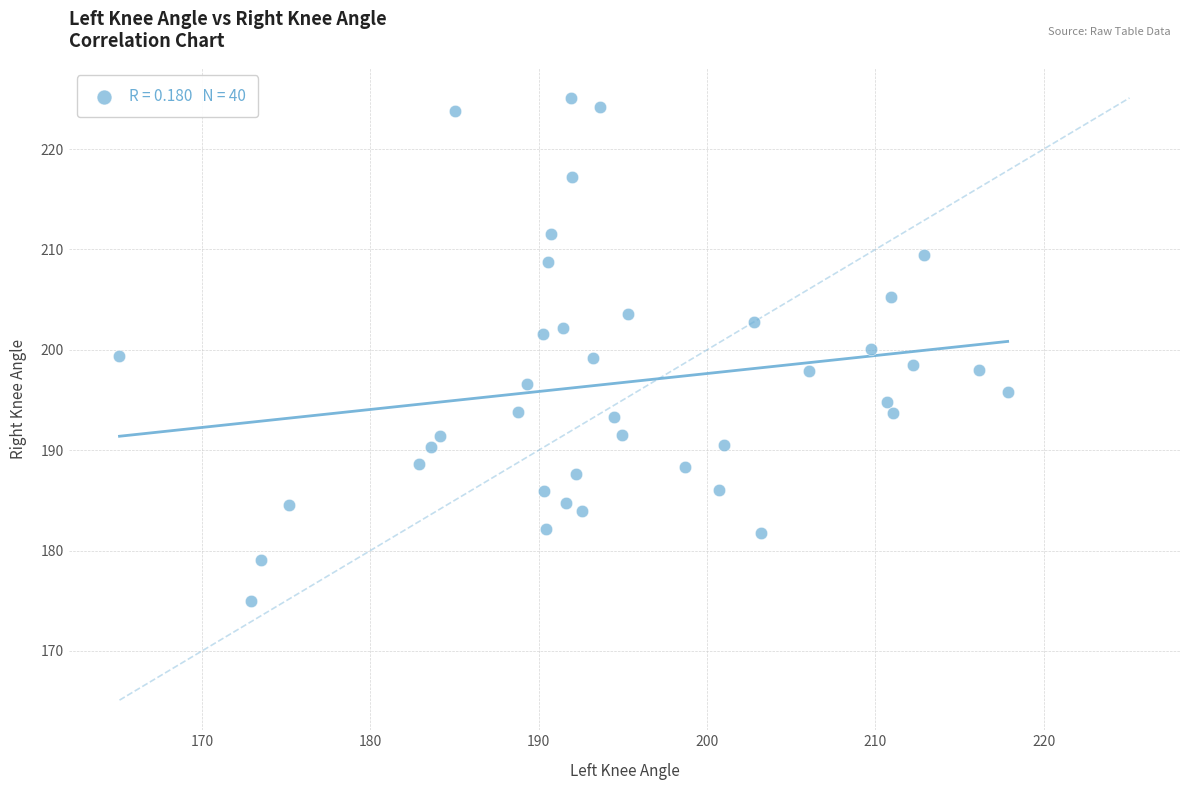

What is the range of X values (max minus min)?

52.8